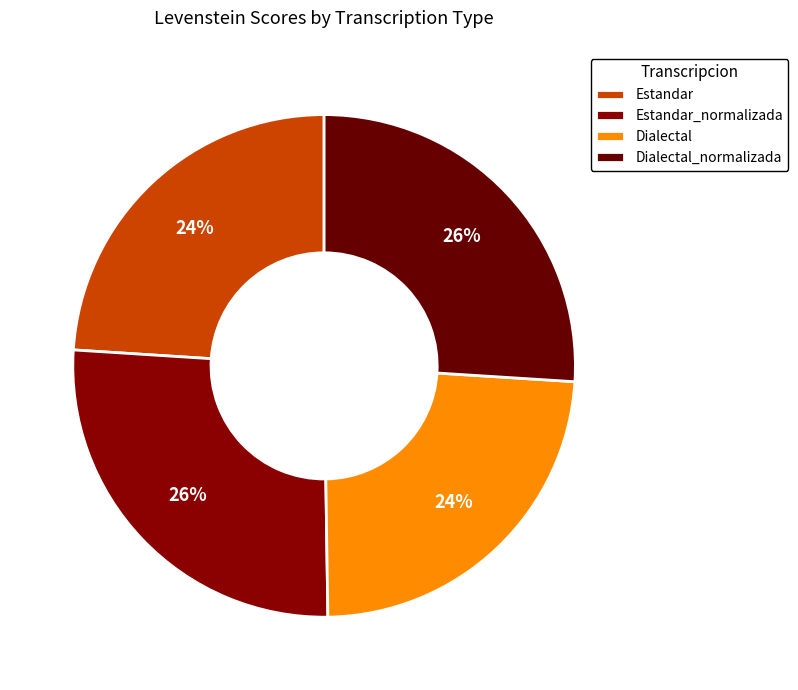

Is it true that Dialectal_normalizada is 33% of the pie?

False